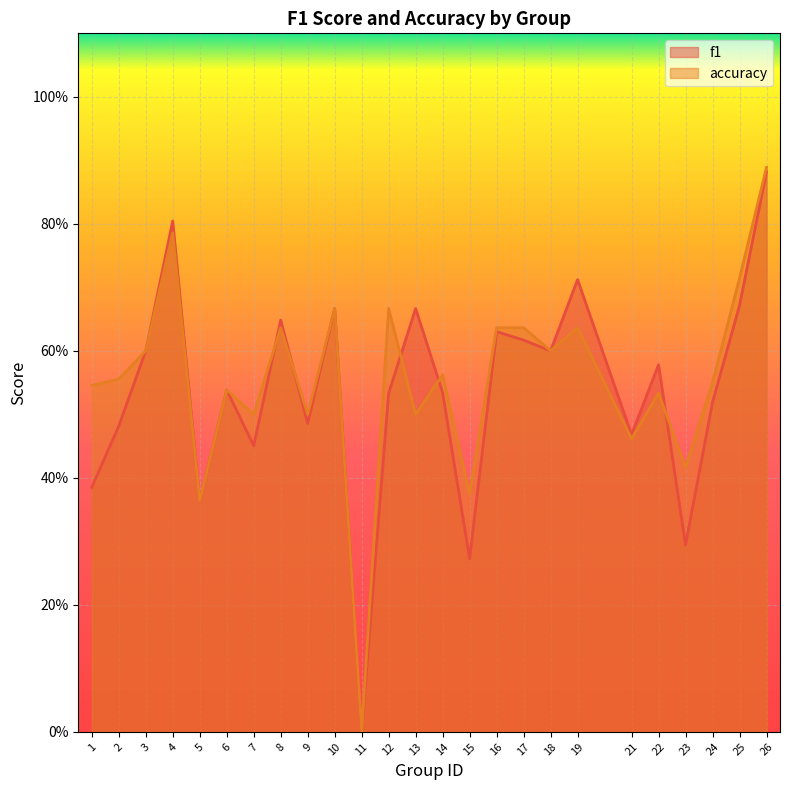

List the series in order of their peak value, lowest first.

f1, accuracy